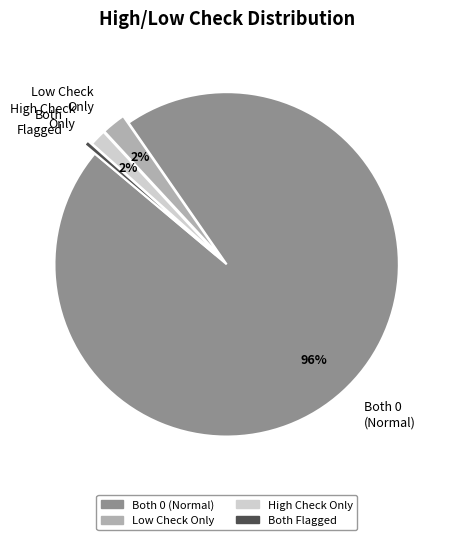

Which category has the biggest portion of the pie?

Both 0 (Normal)